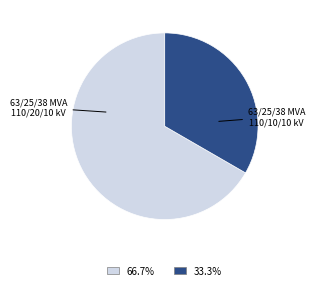

Does any single category account for the majority?

Yes